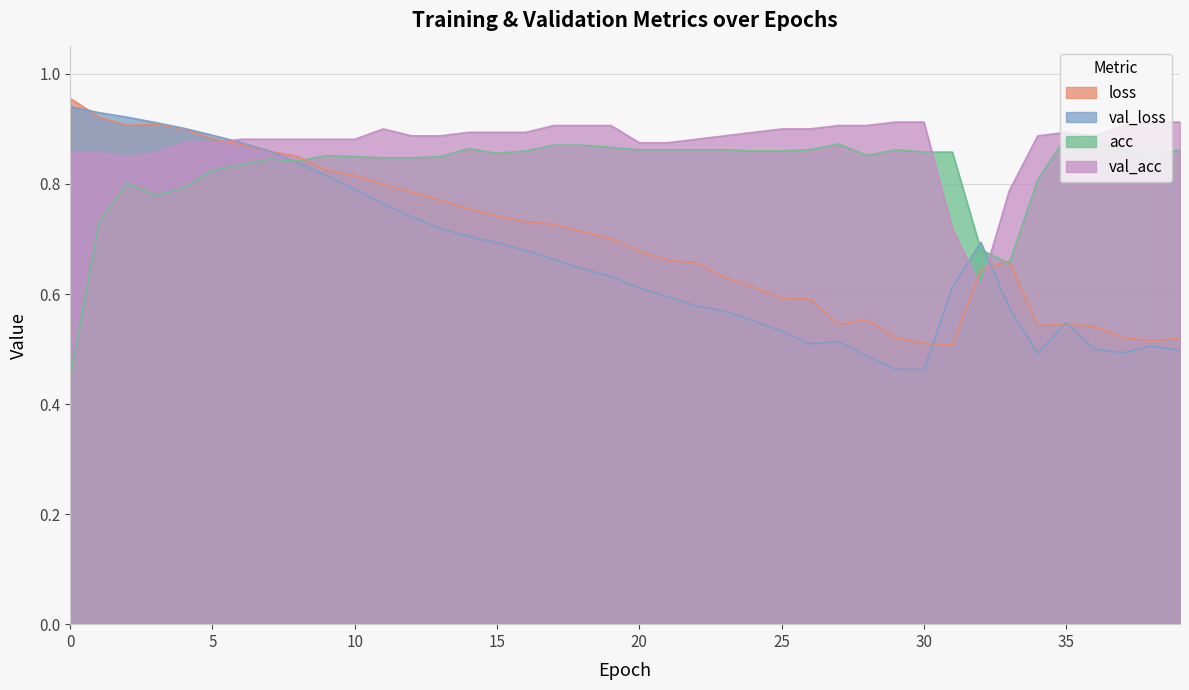

Does the chart have visible grid lines?

Yes